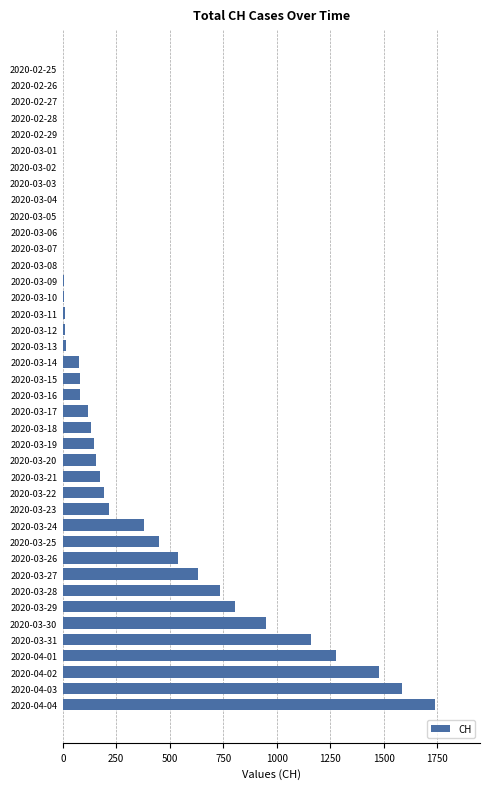

What is the sum of all values?

13171